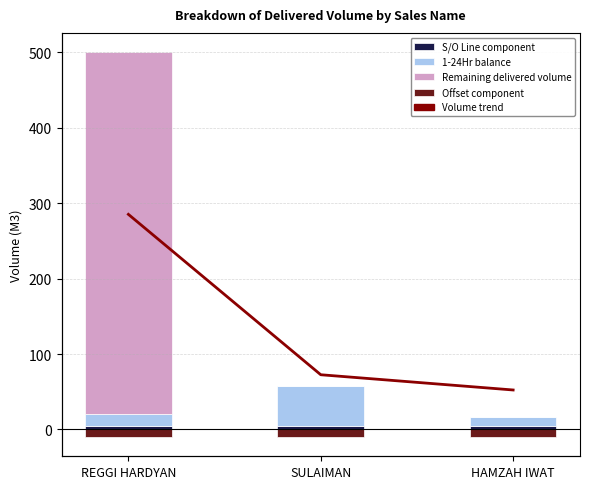

At which category does the chart reach its peak across all series?

REGGI HARDYAN